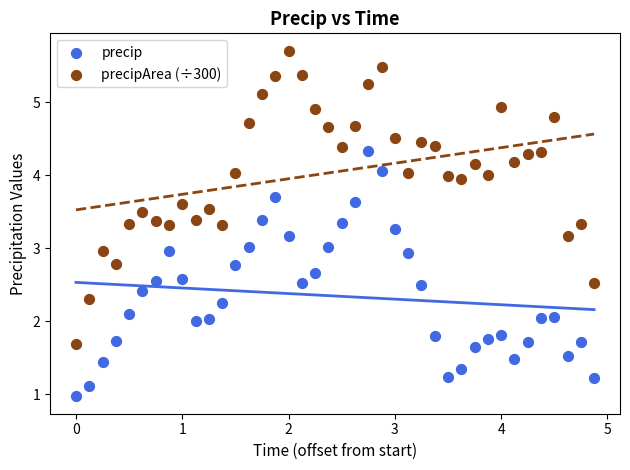

Across all data points, what is the range of X values (max minus min)?

4.9